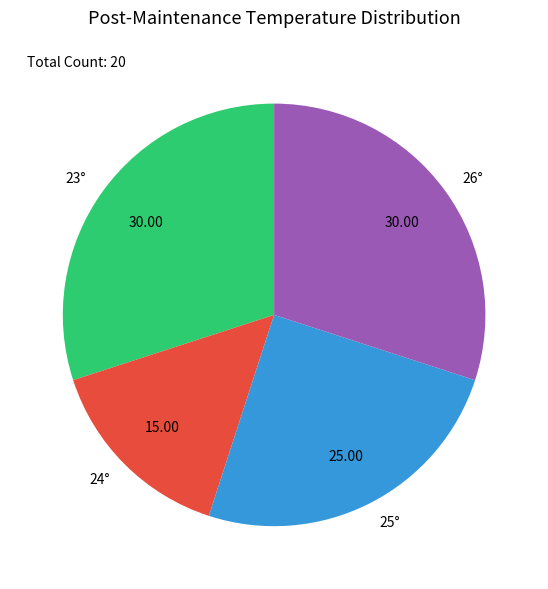

Is there any slice that represents more than half of the pie?

No